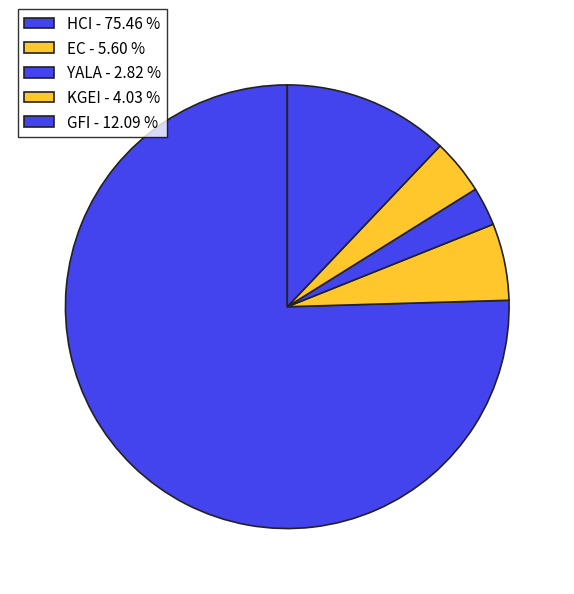

How many segments does this pie chart have?

5